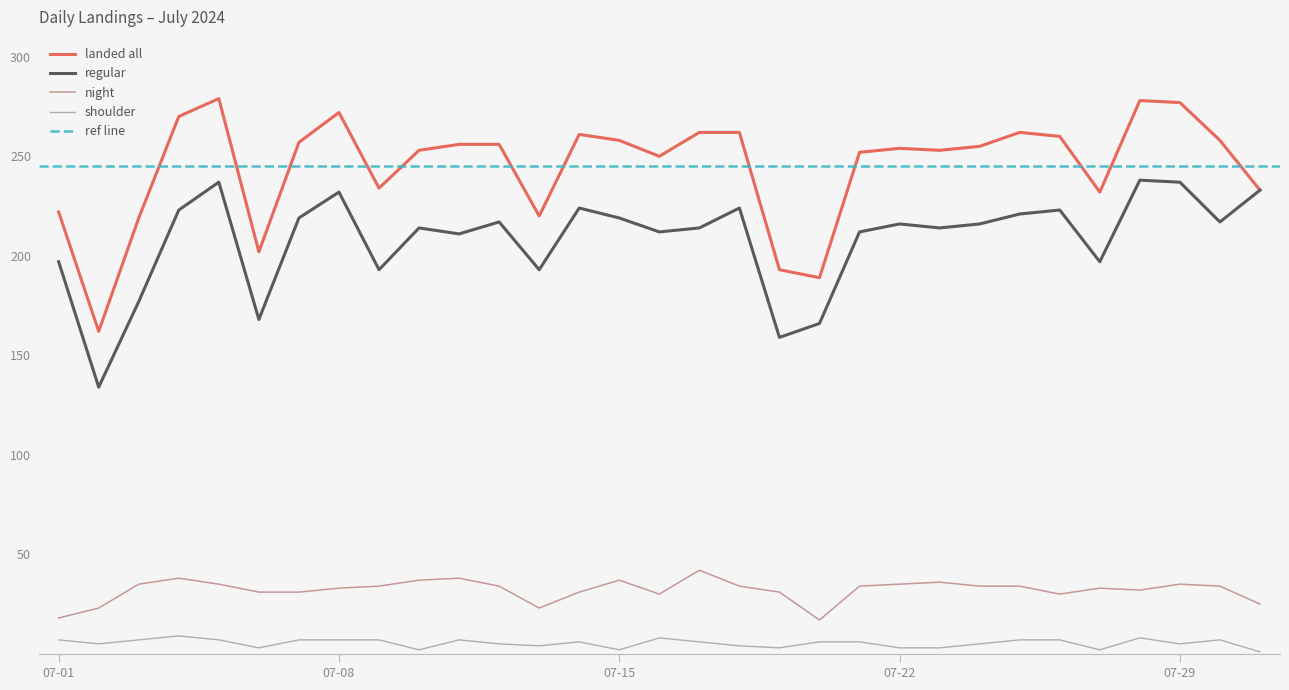

Reading right to left, list all the values displayed in this chart.

landed all: 07-31=233	07-30=258	07-29=277	07-28=278	07-27=232	07-26=260	07-25=262	07-24=255	07-23=253	07-22=254	07-21=252	07-20=189	07-19=193	07-18=262	07-17=262	07-16=250	07-15=258	07-14=261	07-13=220	07-12=256	07-11=256	07-10=253	07-09=234	07-08=272	07-07=257	07-06=202	07-05=279	07-04=270	07-03=219	07-02=162	07-01=222
regular: 07-31=233	07-30=217	07-29=237	07-28=238	07-27=197	07-26=223	07-25=221	07-24=216	07-23=214	07-22=216	07-21=212	07-20=166	07-19=159	07-18=224	07-17=214	07-16=212	07-15=219	07-14=224	07-13=193	07-12=217	07-11=211	07-10=214	07-09=193	07-08=232	07-07=219	07-06=168	07-05=237	07-04=223	07-03=177	07-02=134	07-01=197
night: 07-31=25	07-30=34	07-29=35	07-28=32	07-27=33	07-26=30	07-25=34	07-24=34	07-23=36	07-22=35	07-21=34	07-20=17	07-19=31	07-18=34	07-17=42	07-16=30	07-15=37	07-14=31	07-13=23	07-12=34	07-11=38	07-10=37	07-09=34	07-08=33	07-07=31	07-06=31	07-05=35	07-04=38	07-03=35	07-02=23	07-01=18
shoulder: 07-31=1	07-30=7	07-29=5	07-28=8	07-27=2	07-26=7	07-25=7	07-24=5	07-23=3	07-22=3	07-21=6	07-20=6	07-19=3	07-18=4	07-17=6	07-16=8	07-15=2	07-14=6	07-13=4	07-12=5	07-11=7	07-10=2	07-09=7	07-08=7	07-07=7	07-06=3	07-05=7	07-04=9	07-03=7	07-02=5	07-01=7